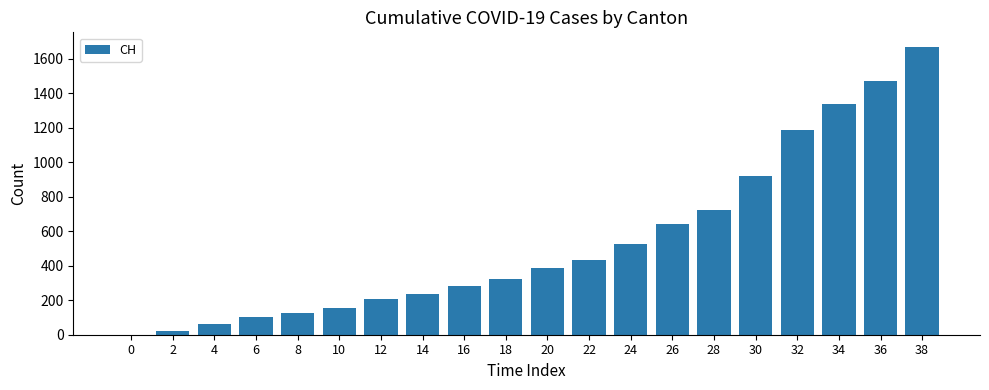

The value at 24 is 528. True or false?

True